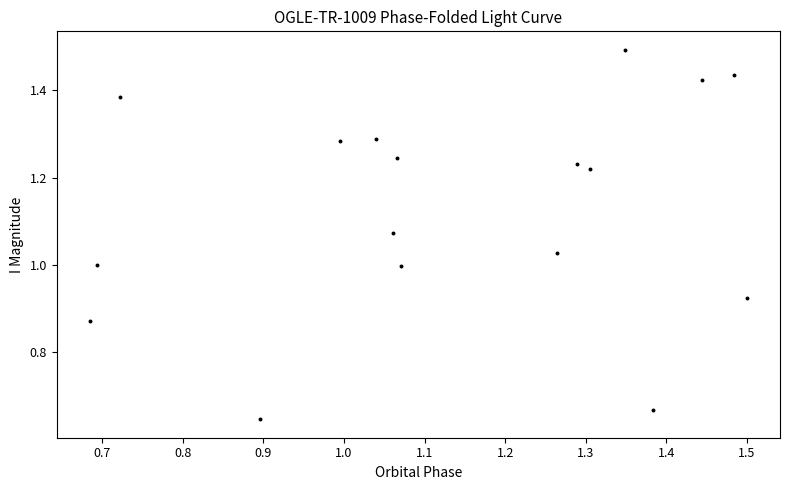

What is the range of X values (max minus min)?

0.8